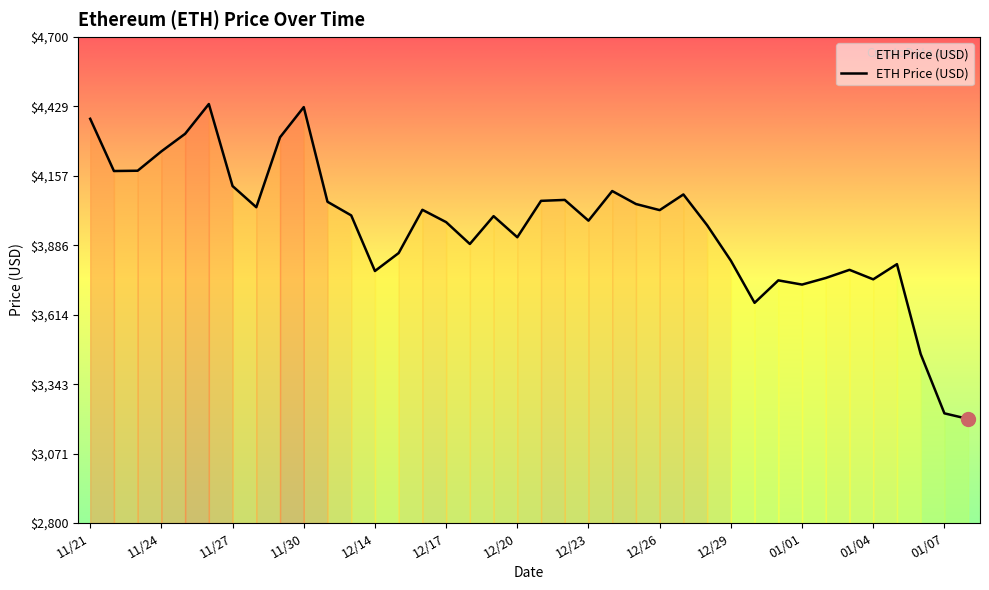

How many interior local peaks (higher than both neighbors) does the data have?

10